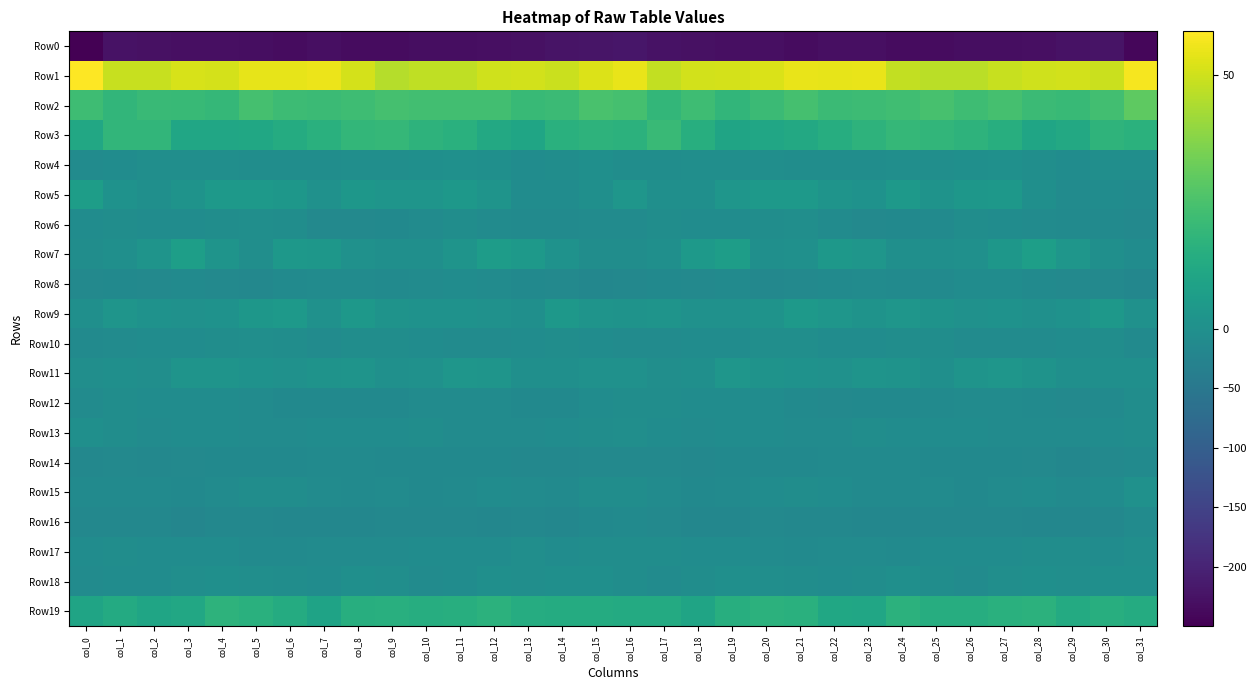

How many categories are shown in the chart?

32